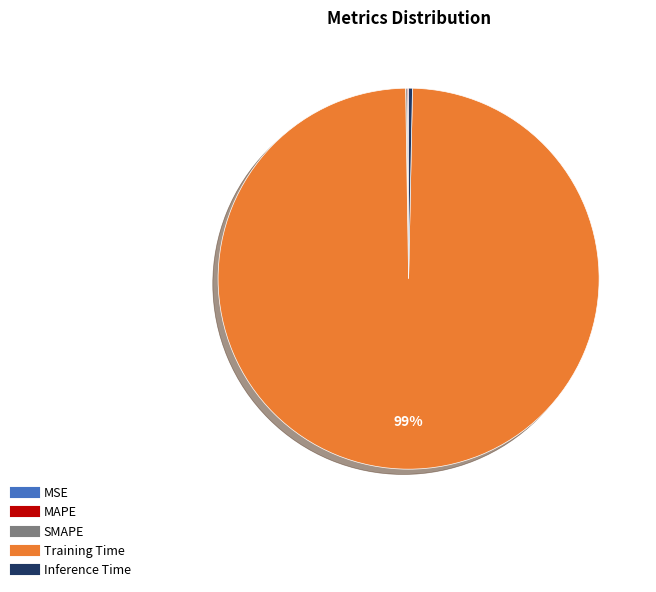

To the nearest percent, what is the average slice percentage?

20%